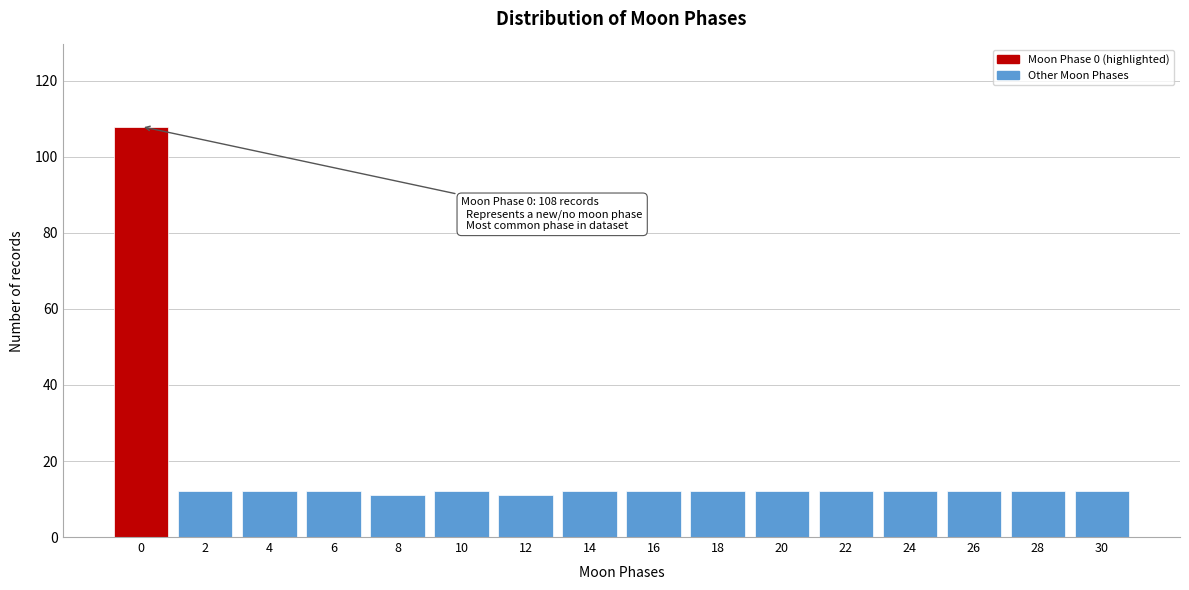

Reading left to right, list all the values displayed in this chart.

0=108	2=12	4=12	6=12	8=11	10=12	12=11	14=12	16=12	18=12	20=12	22=12	24=12	26=12	28=12	30=12